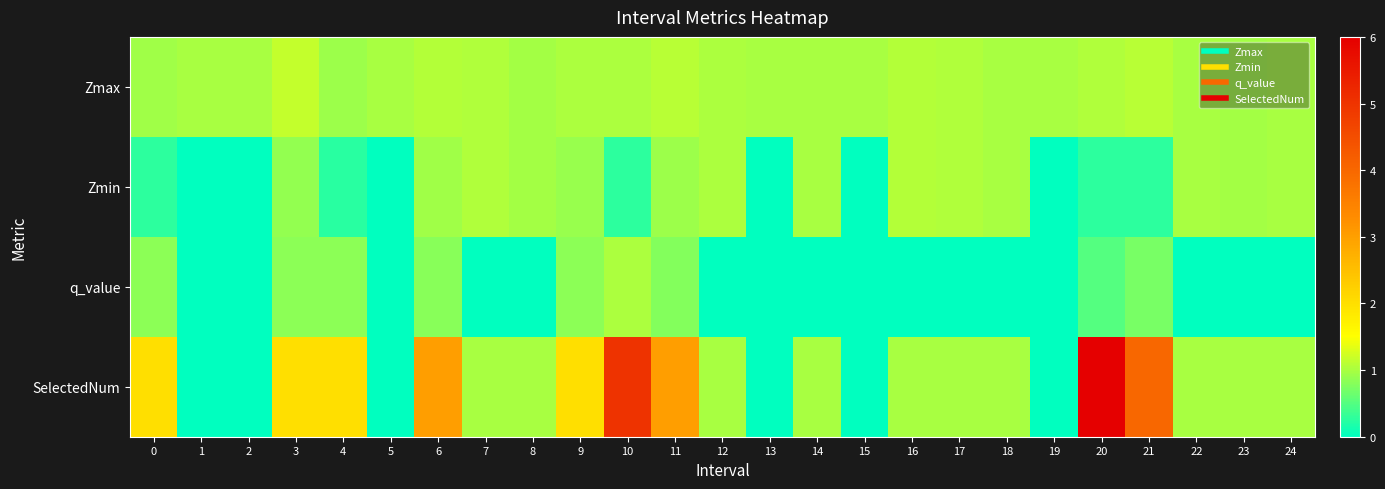

At which category is the sum across all series the highest?

20